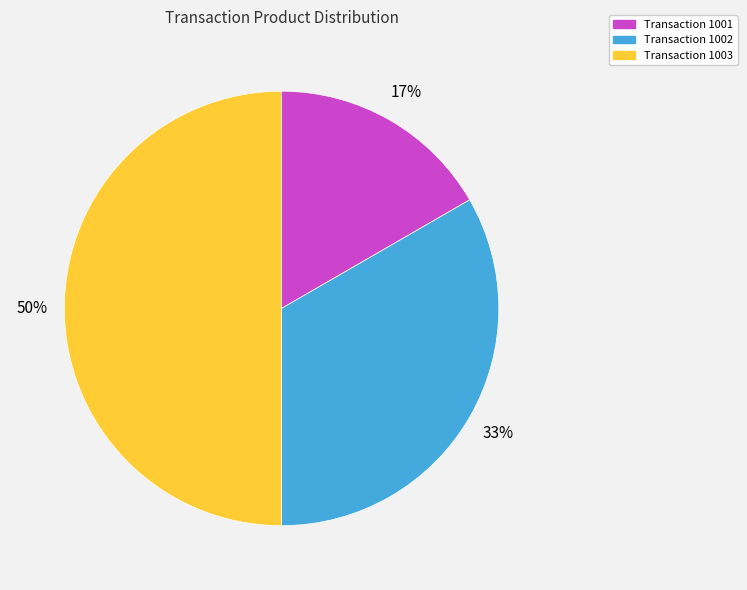

To the nearest percent, what is the average slice percentage?

33%